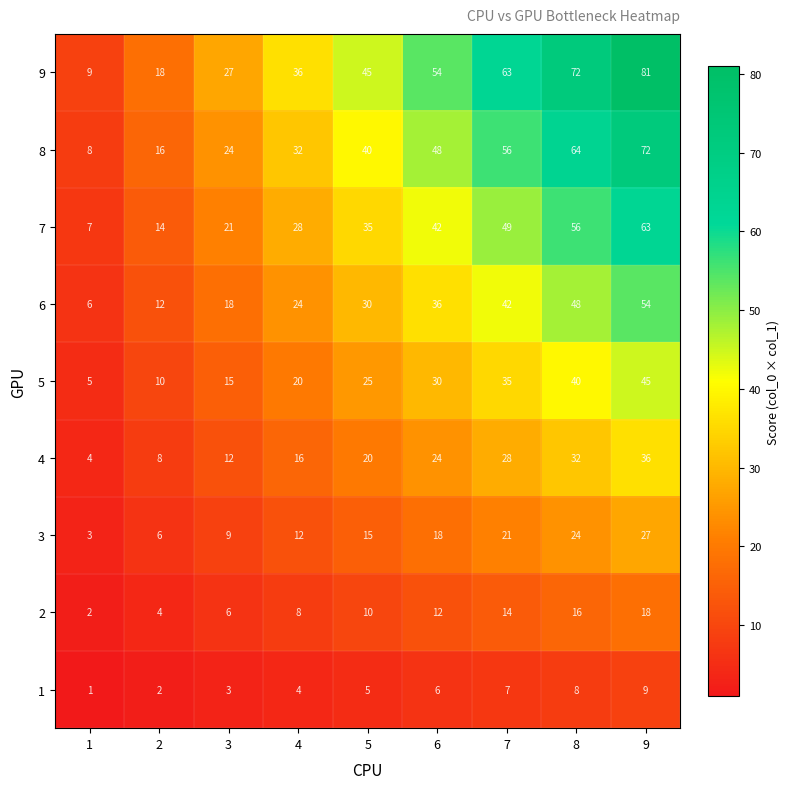

What is the lowest value of the 6 series?

6